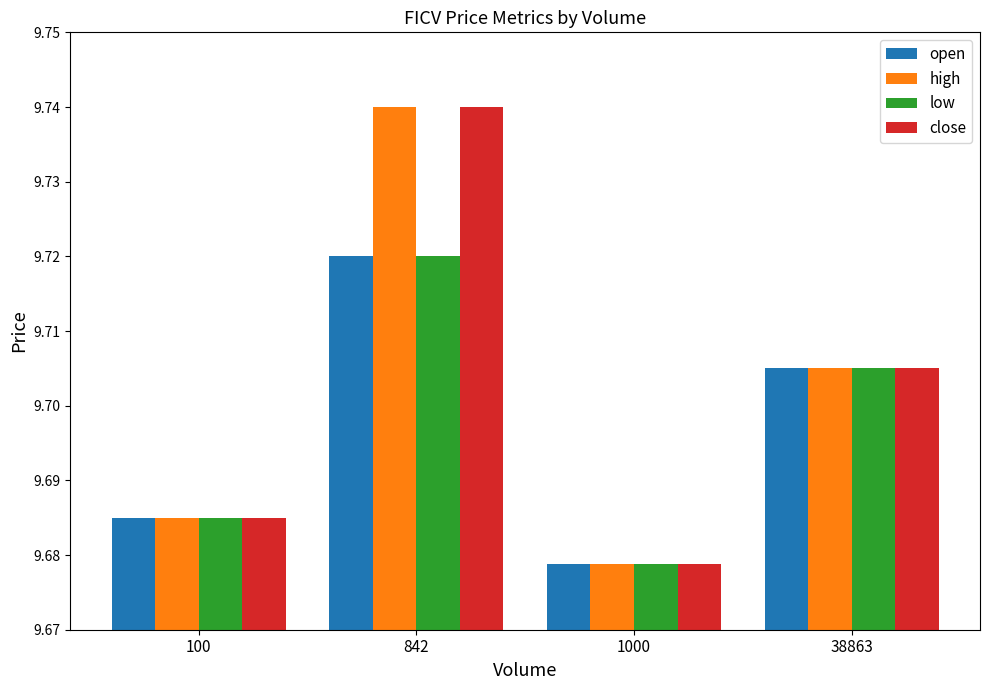

Which category has the highest value across all series?

842